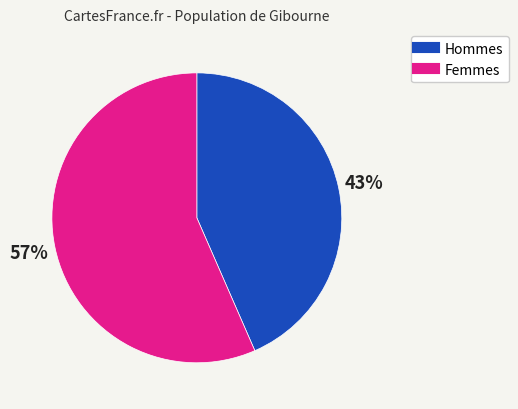

Is there any slice that represents more than half of the pie?

Yes